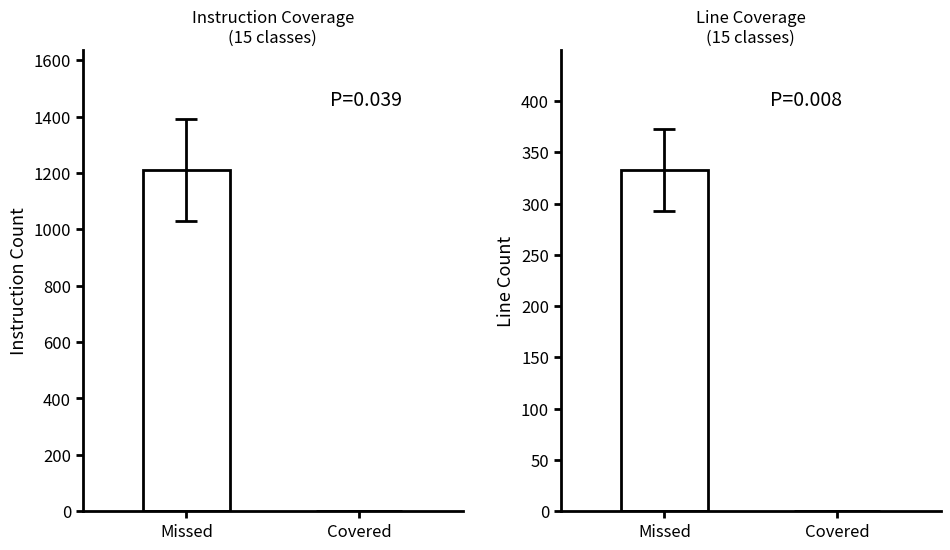

The INSTRUCTION_MISSED series shows 293 at Missed. True or false?

False